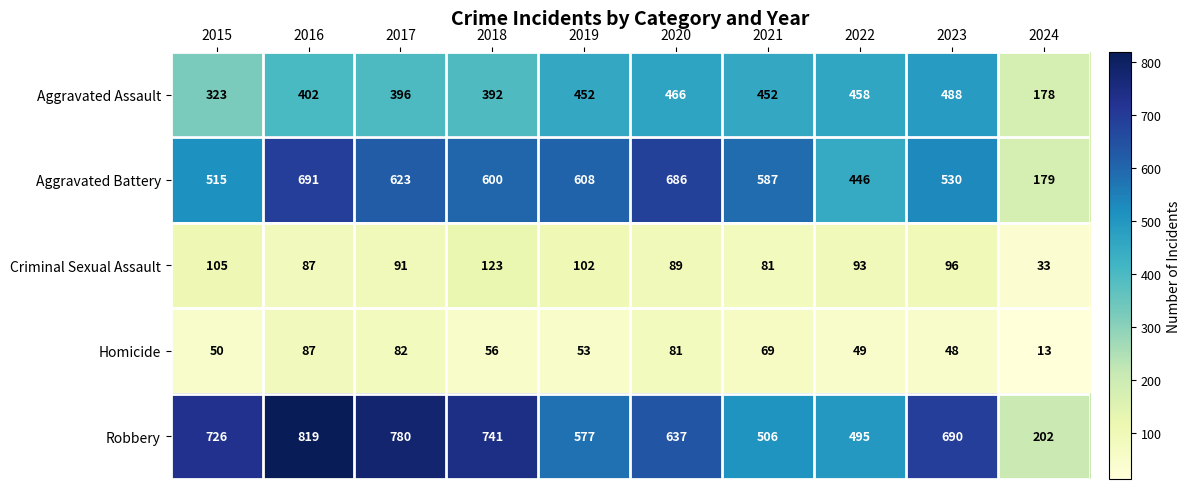

The Criminal Sexual Assault series shows 57 at 2020. True or false?

False